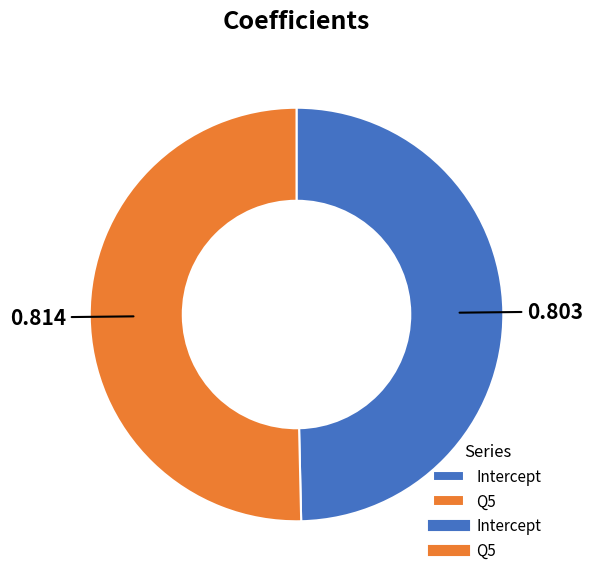

Is there a majority slice in this chart?

Yes